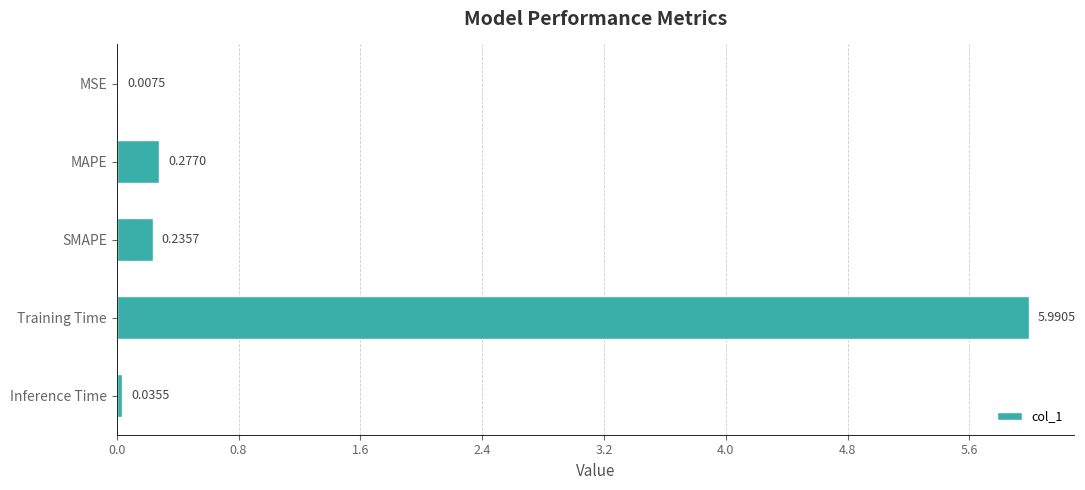

Which has a higher value, MAPE or SMAPE?

MAPE